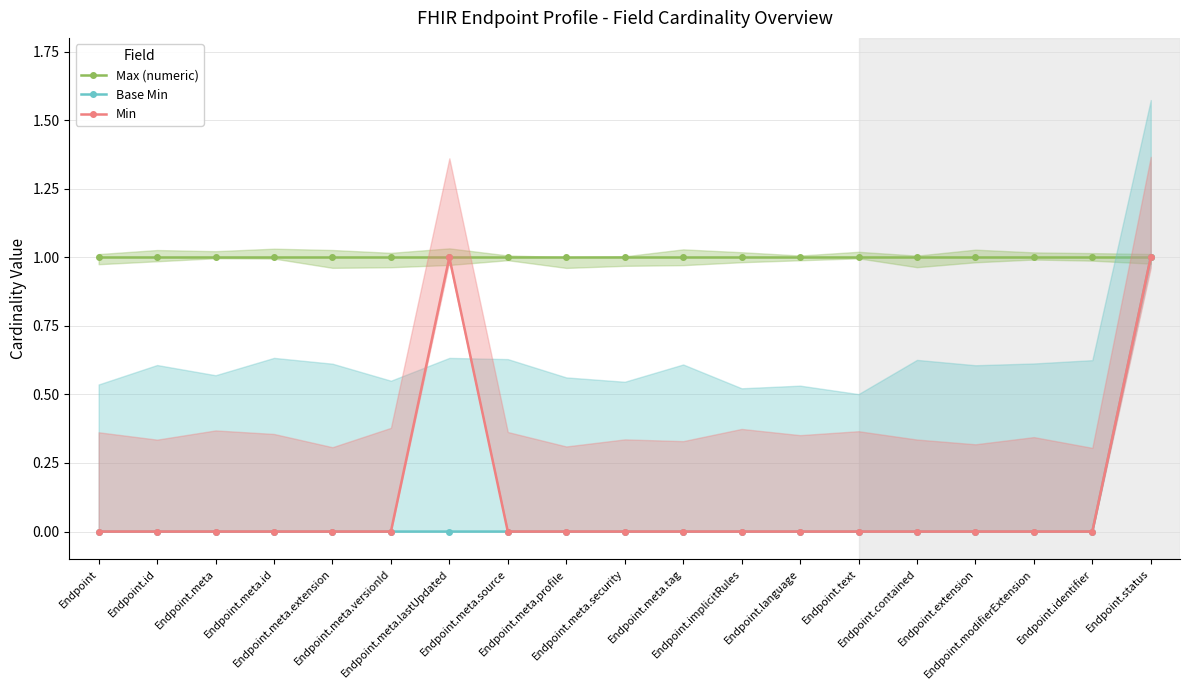

Rank the categories by Max (numeric) value from lowest to highest.

Endpoint, Endpoint.id, Endpoint.meta, Endpoint.meta.id, Endpoint.meta.extension, Endpoint.meta.versionId, Endpoint.meta.lastUpdated, Endpoint.meta.source, Endpoint.meta.profile, Endpoint.meta.security, Endpoint.meta.tag, Endpoint.implicitRules, Endpoint.language, Endpoint.text, Endpoint.contained, Endpoint.extension, Endpoint.modifierExtension, Endpoint.identifier, Endpoint.status